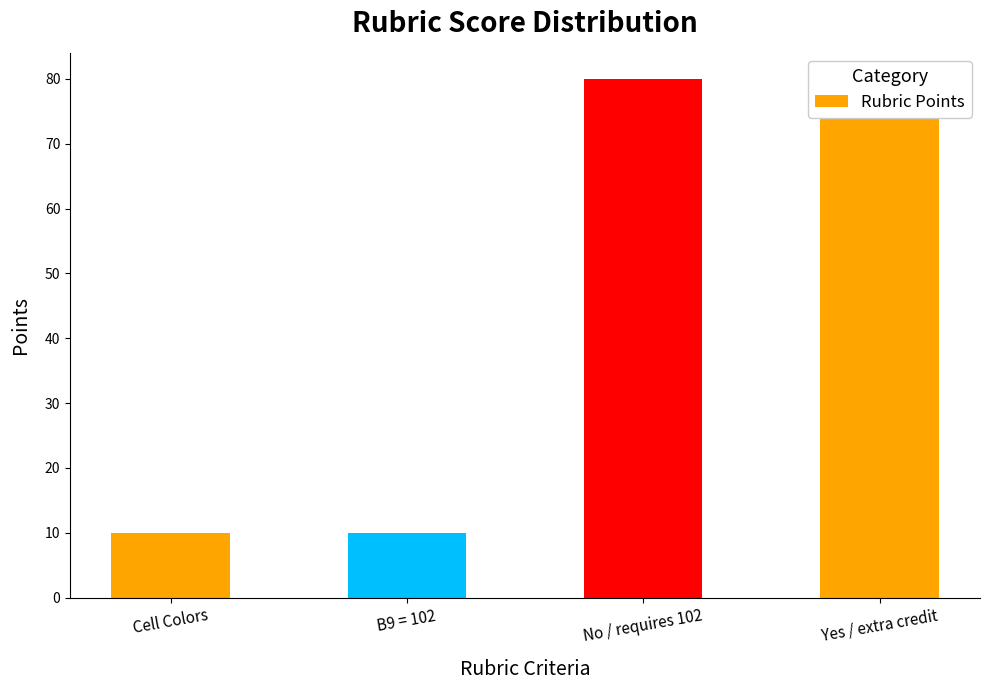

Reading left to right, extract all data points from this chart.

Cell Colors=10	B9 = 102=10	No / requires 102=80	Yes / extra credit=80